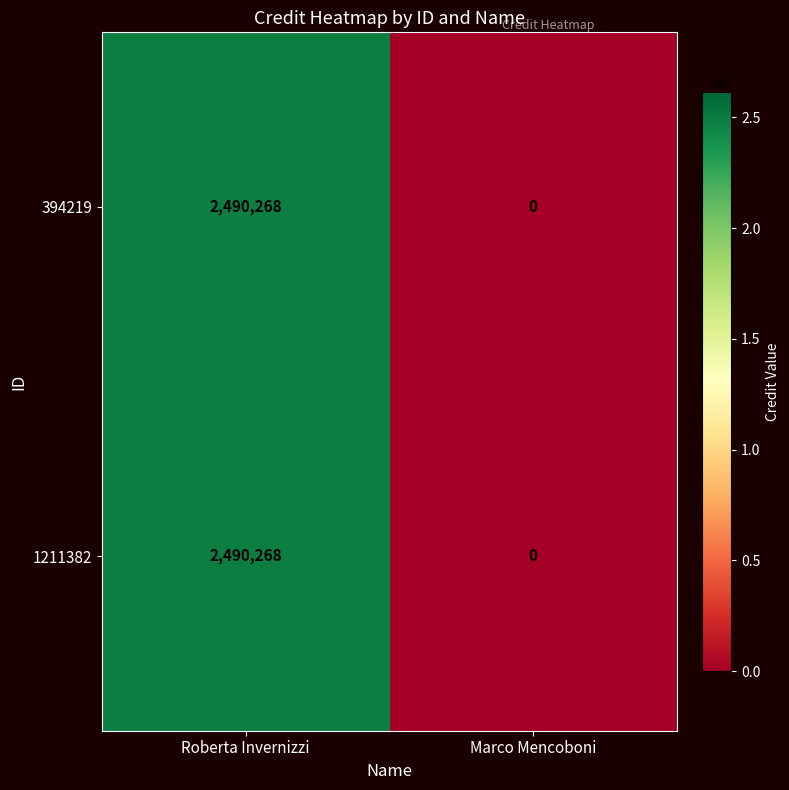

The value of 1211382 at Marco Mencoboni is 973889. True or false?

False